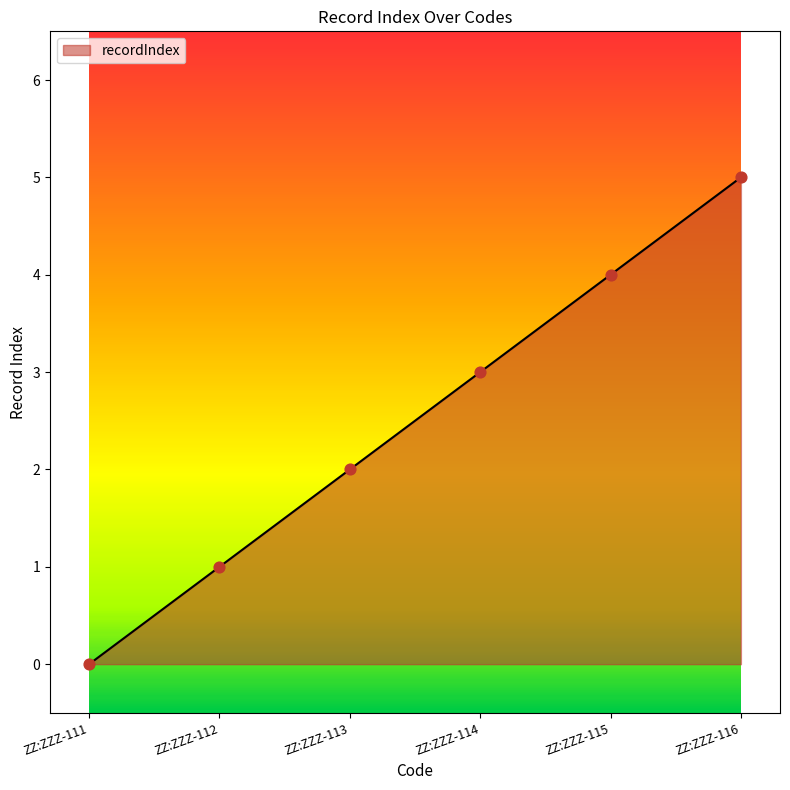

Between ZZ:ZZZ-113 and ZZ:ZZZ-114, which is larger?

ZZ:ZZZ-114